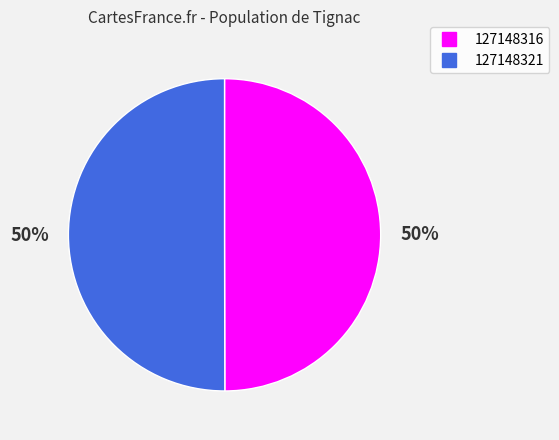

The 127148321 slice represents 37% of the pie. True or false?

False